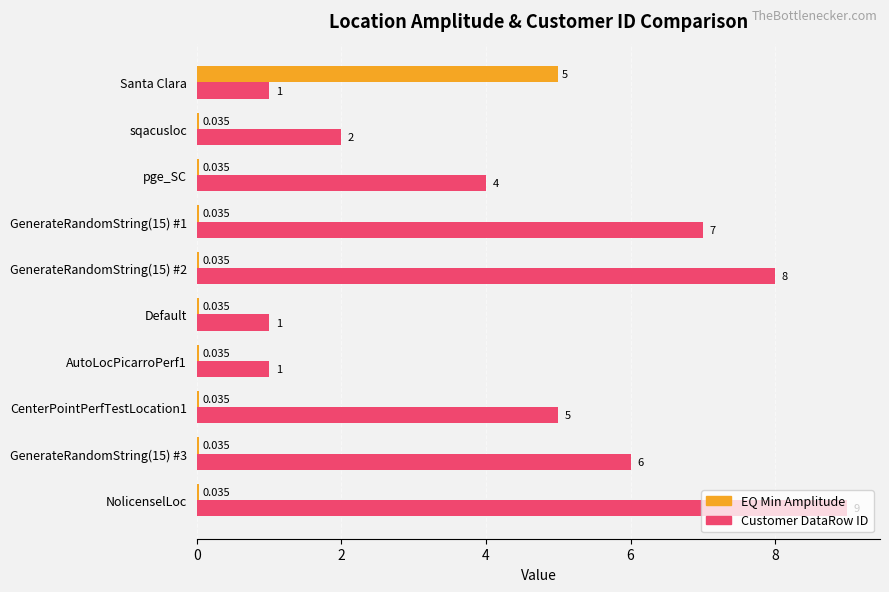

At which category is the sum across all series the highest?

NolicenselLoc